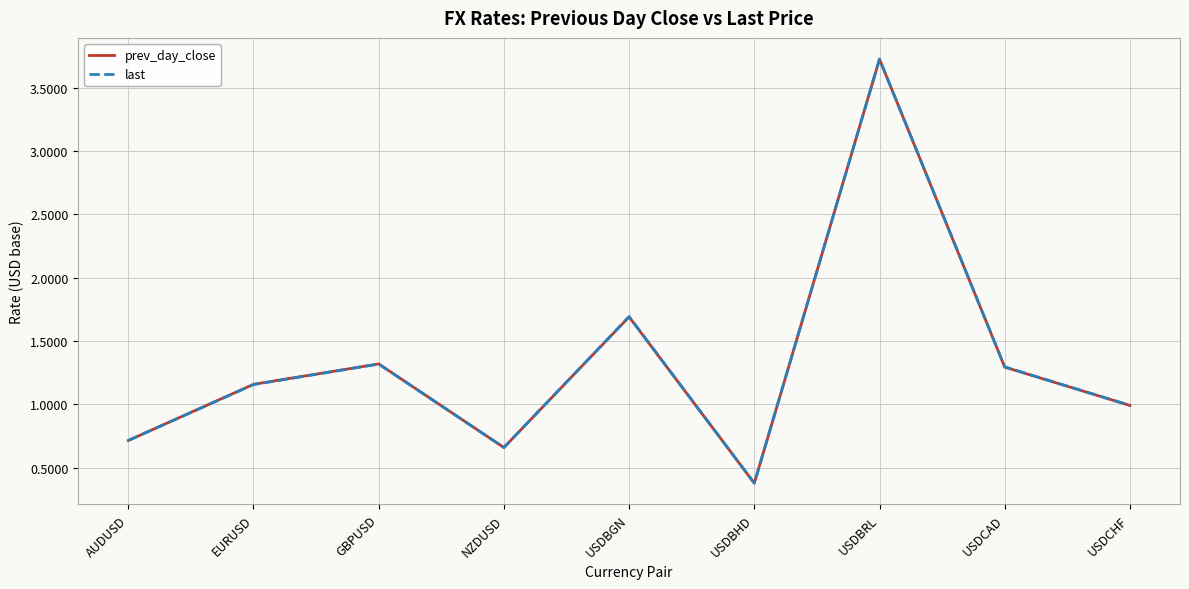

Where is prev_day_close nearest to the value 2?

USDBGN